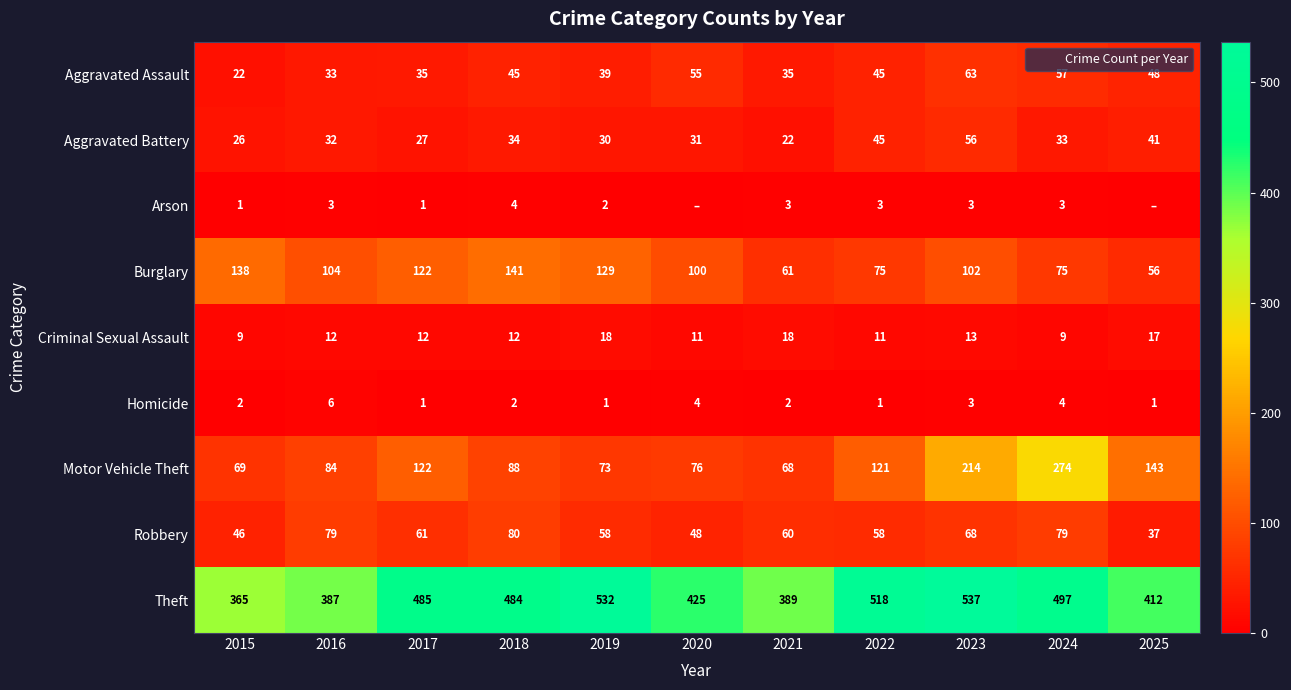

List the series in order of their peak value, lowest first.

Arson, Homicide, Criminal Sexual Assault, Aggravated Battery, Aggravated Assault, Robbery, Burglary, Motor Vehicle Theft, Theft